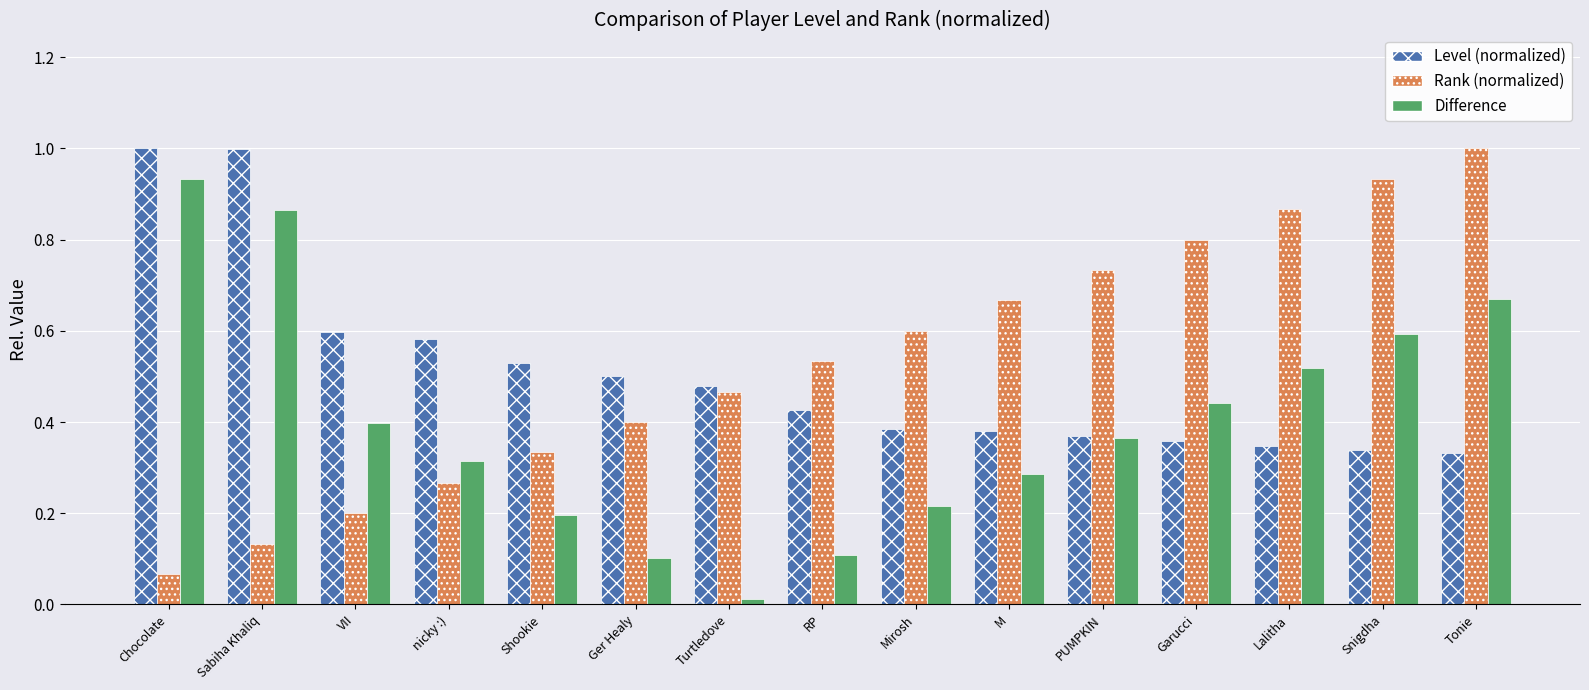

What is the sum of all Level (normalized) values?

7.6